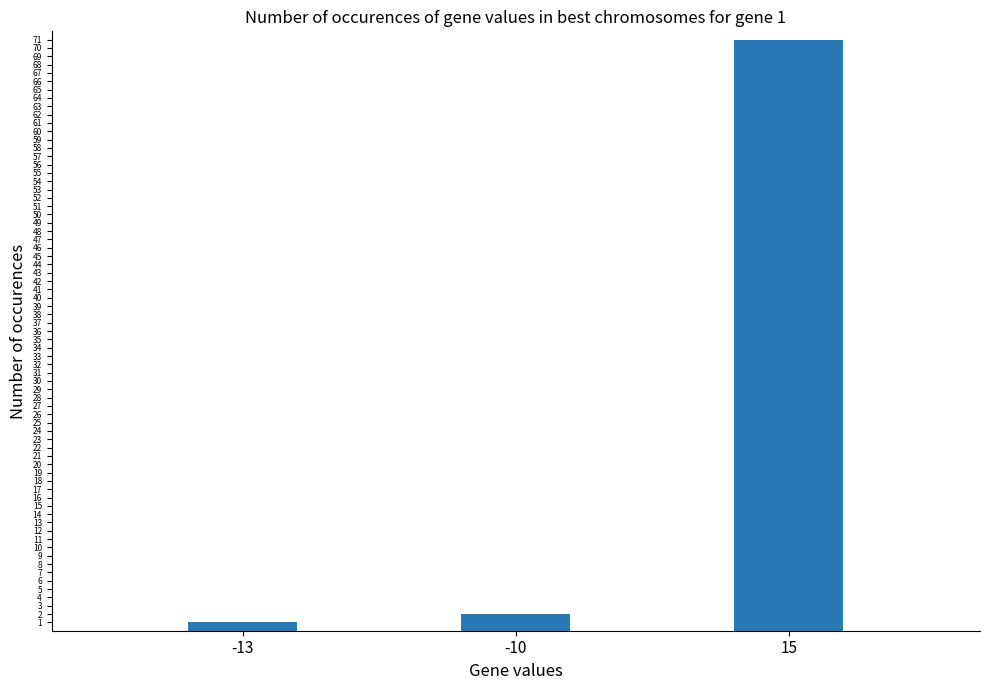

The chart shows a value of 2 at -10. True or false?

True